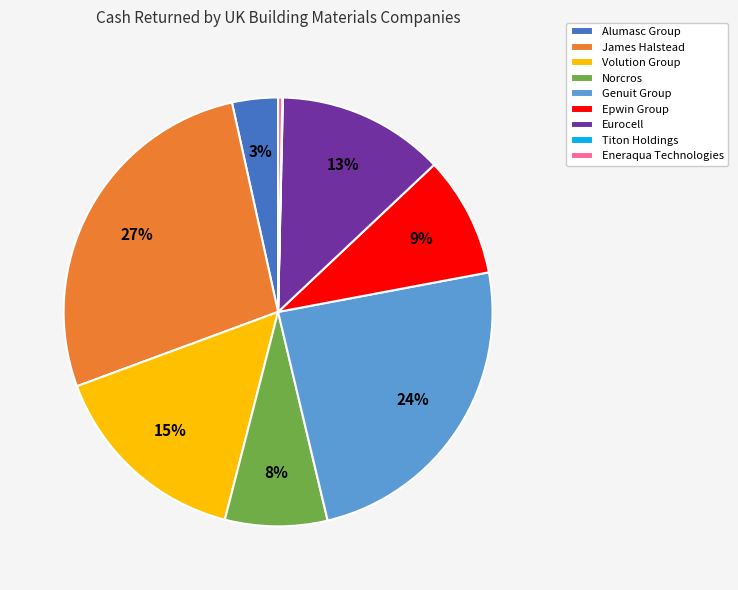

Do Volution Group and Eneraqua Technologies together represent more than half of the pie?

No